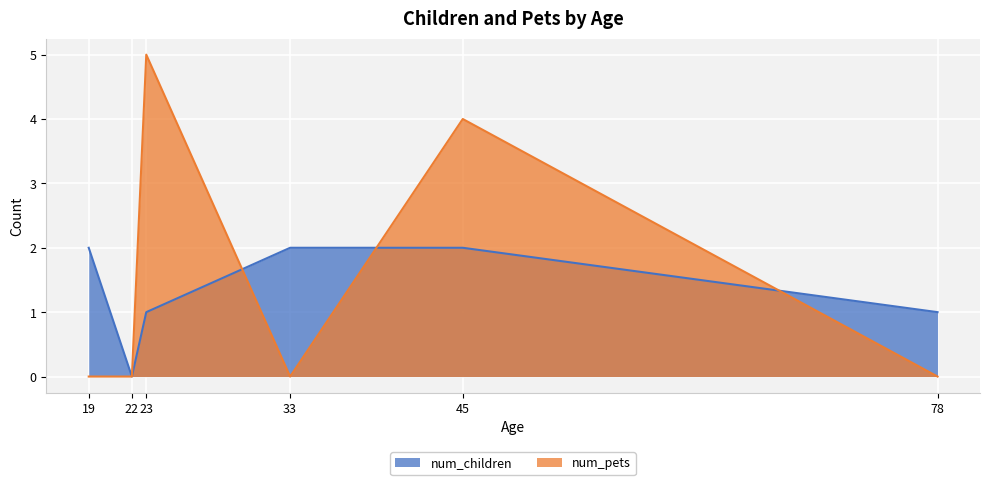

How many lines are shown in the chart?

2